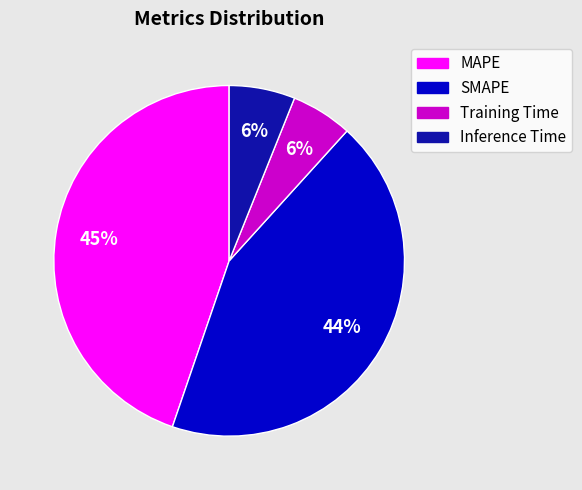

Is there any slice that represents more than half of the pie?

No